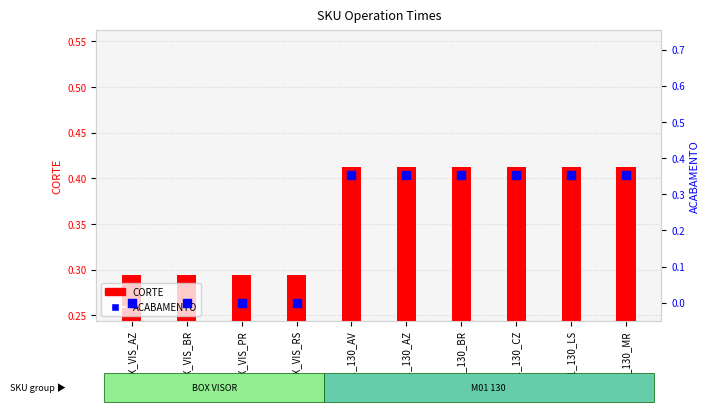

What are all the series names shown in the legend?

CORTE, ACABAMENTO